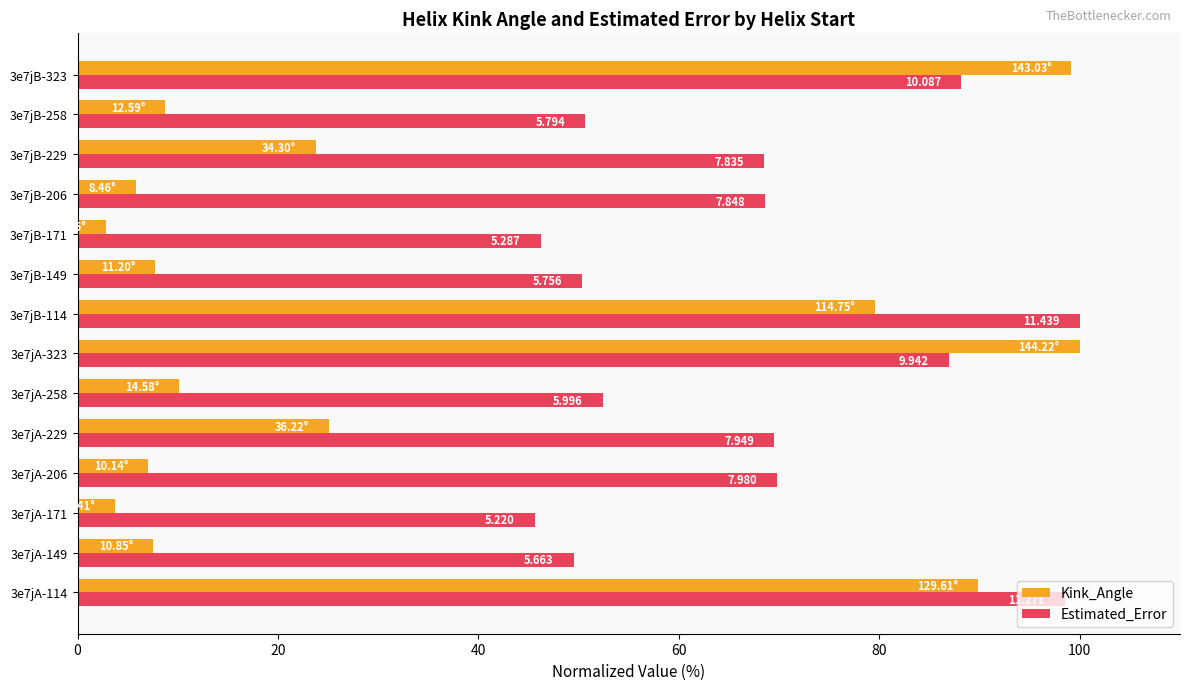

What are all the series names shown in the legend?

Kink_Angle, Estimated_Error